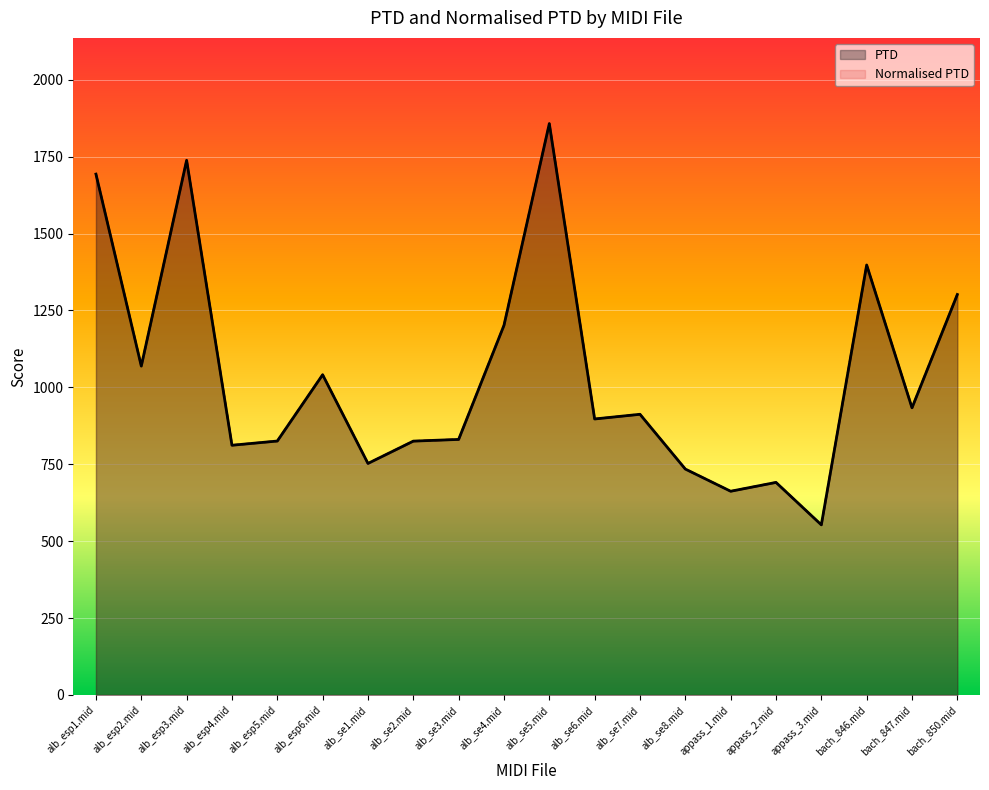

How many series are shown in this chart?

2